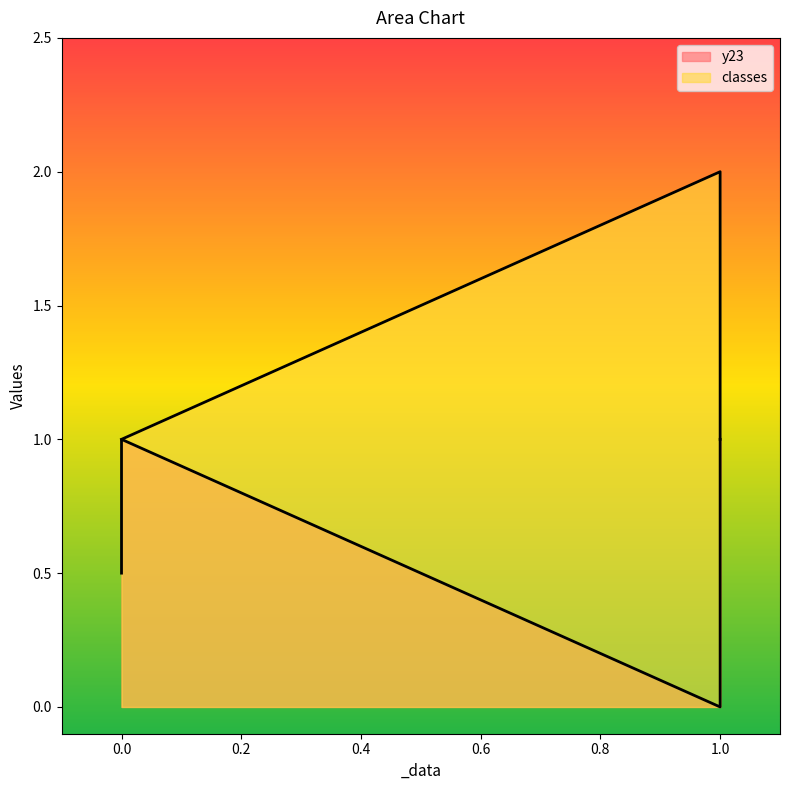

What is the difference between the maximum and second lowest values in the y23 series?

0.5